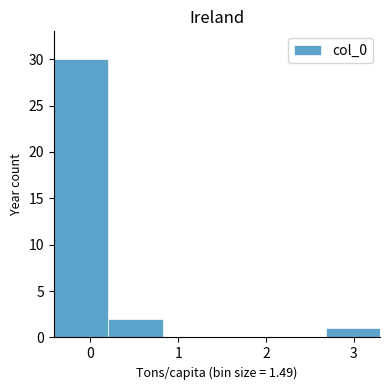

Reading left to right, list every bar in this chart as the range it spans on the x-axis followed by its height. Neither the bar edges nor the heights are printed on the chart, so give them approximately, as read against the axes.

-0.4 to 0.2: 30
0.2 to 0.8: 2
0.8 to 1.4: 0
1.4 to 2.1: 0
2.1 to 2.7: 0
2.7 to 3.3: 1